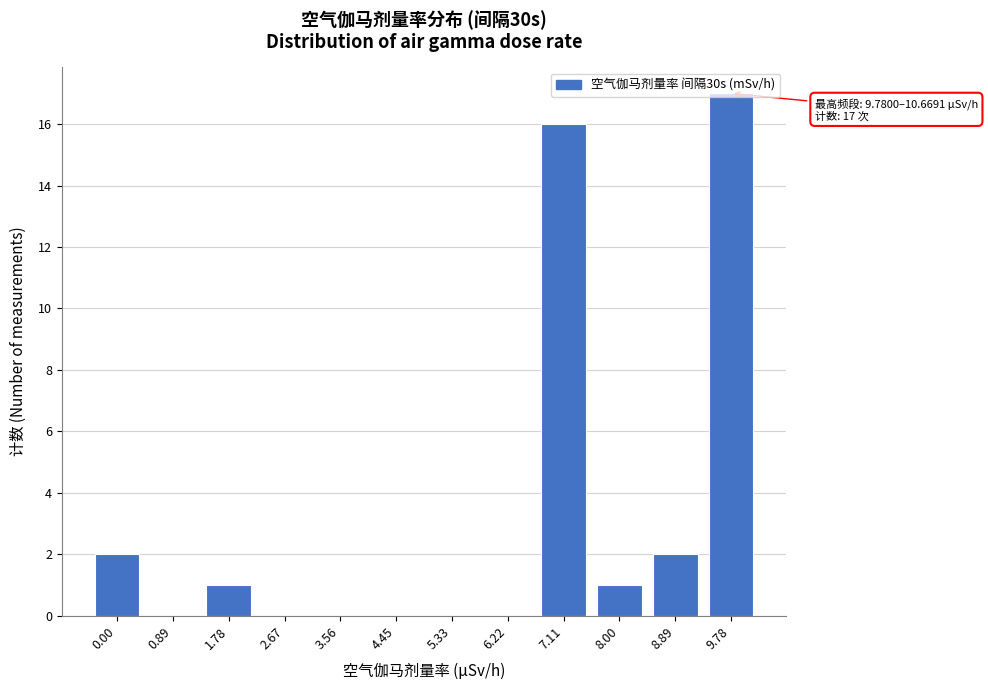

What is the change in value from 4.45 to 9.78?

+17